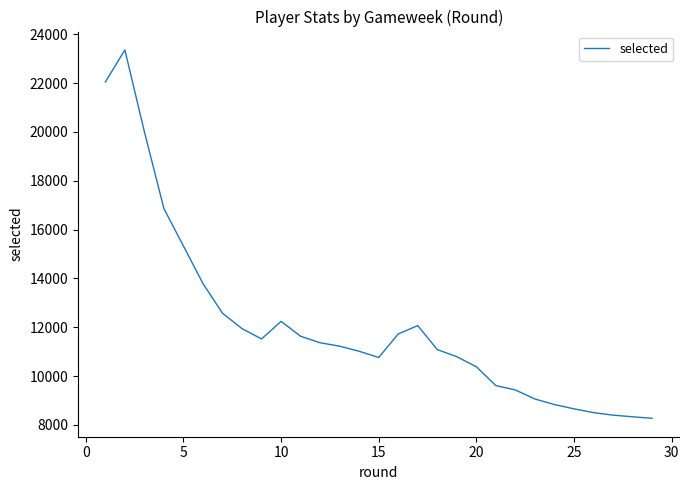

What is the minimum value shown in the chart?

8271